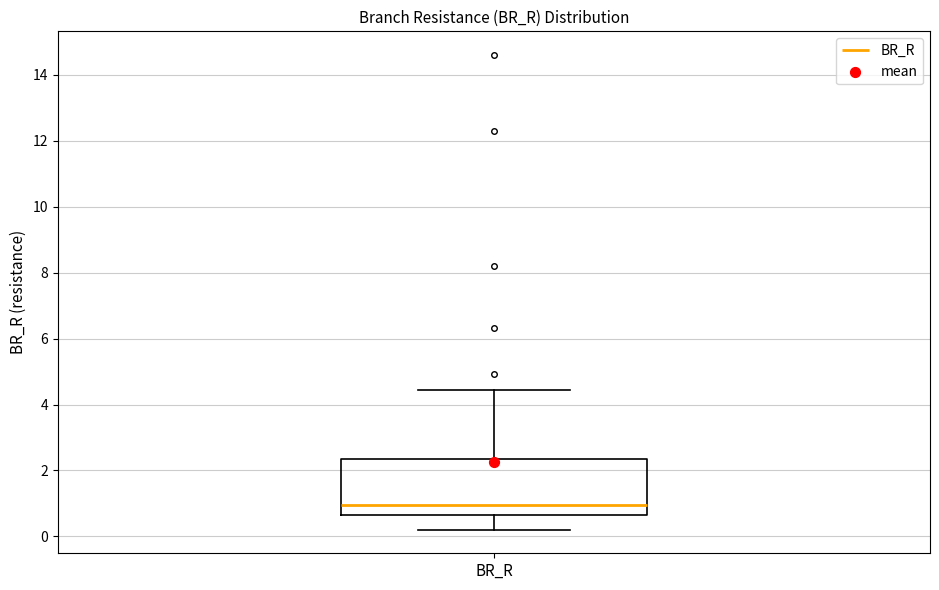

Read this box plot against the y-axis: the position of the median line, the range covered by the box, and the ends of both whiskers. The values are not printed on the chart, so give them approximately, as read against the axis.

median 1.0, box 0.6 to 2.4, whiskers 0.2 to 4.4